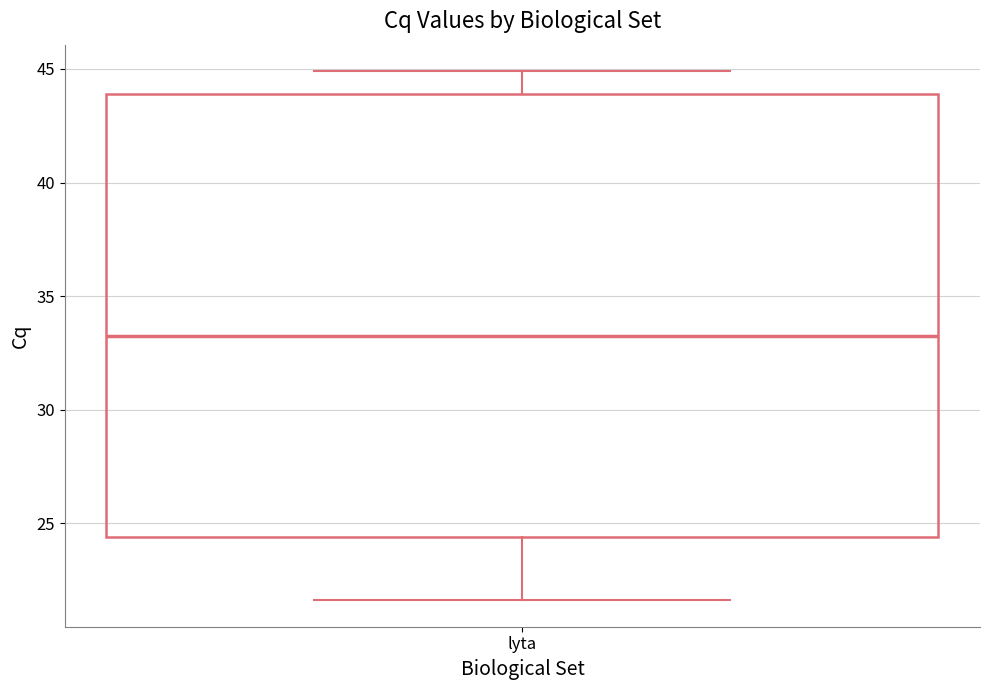

Read this box plot against the y-axis: the position of the median line, the range covered by the box, and the ends of both whiskers. The values are not printed on the chart, so give them approximately, as read against the axis.

median 33.0, box 24.5 to 44.0, whiskers 21.5 to 45.0